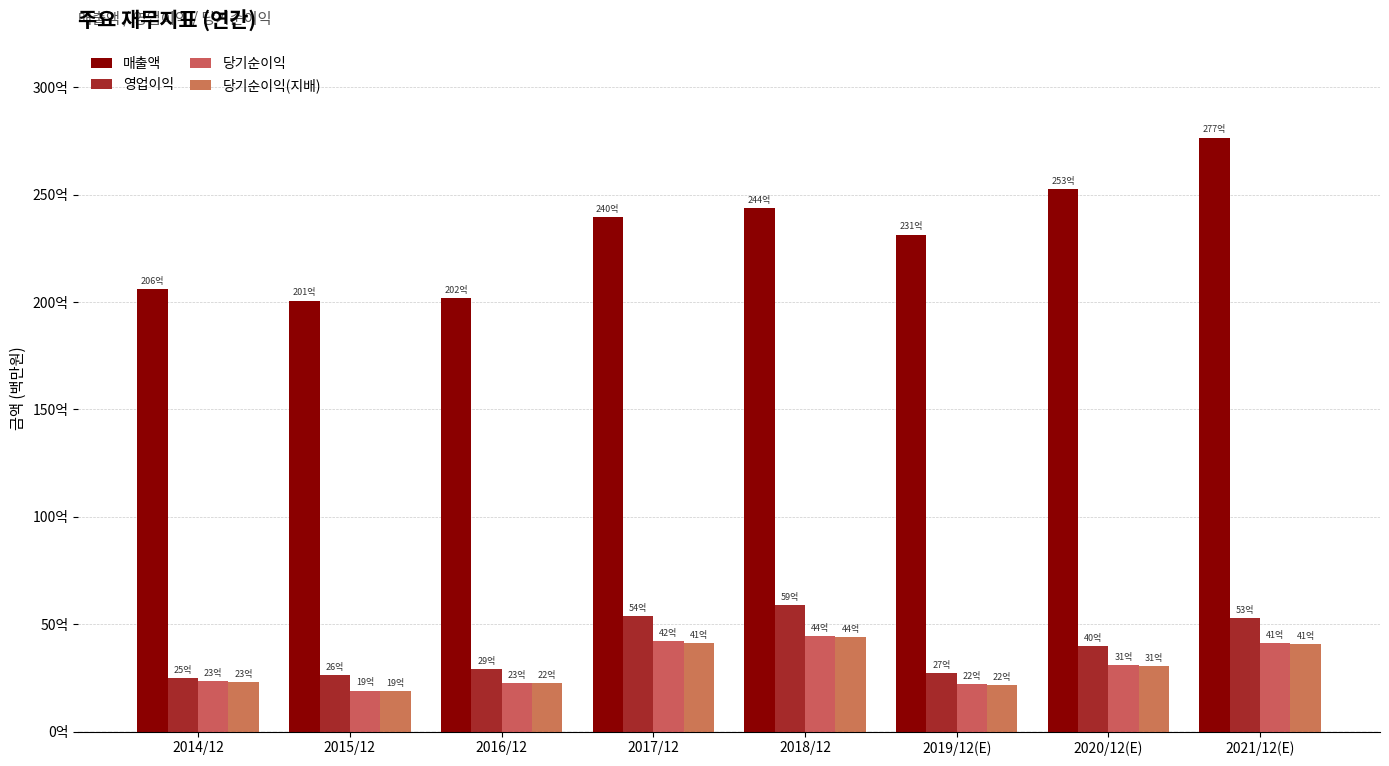

What is the label of the 2nd bar from the right?

2020/12(E)